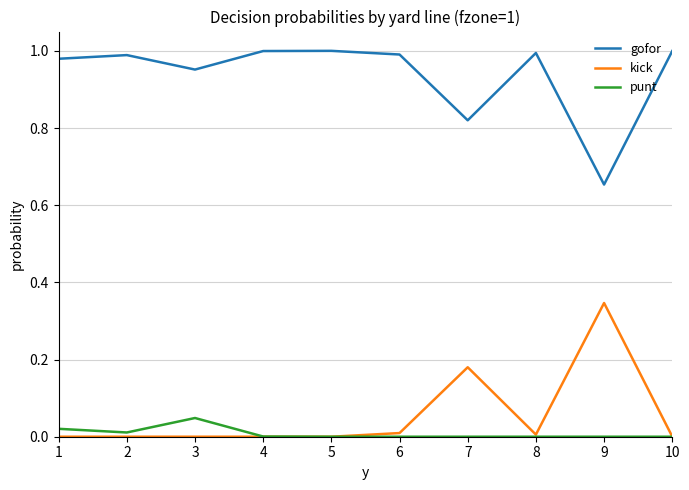

The value of kick at 1 is -0.2. True or false?

False